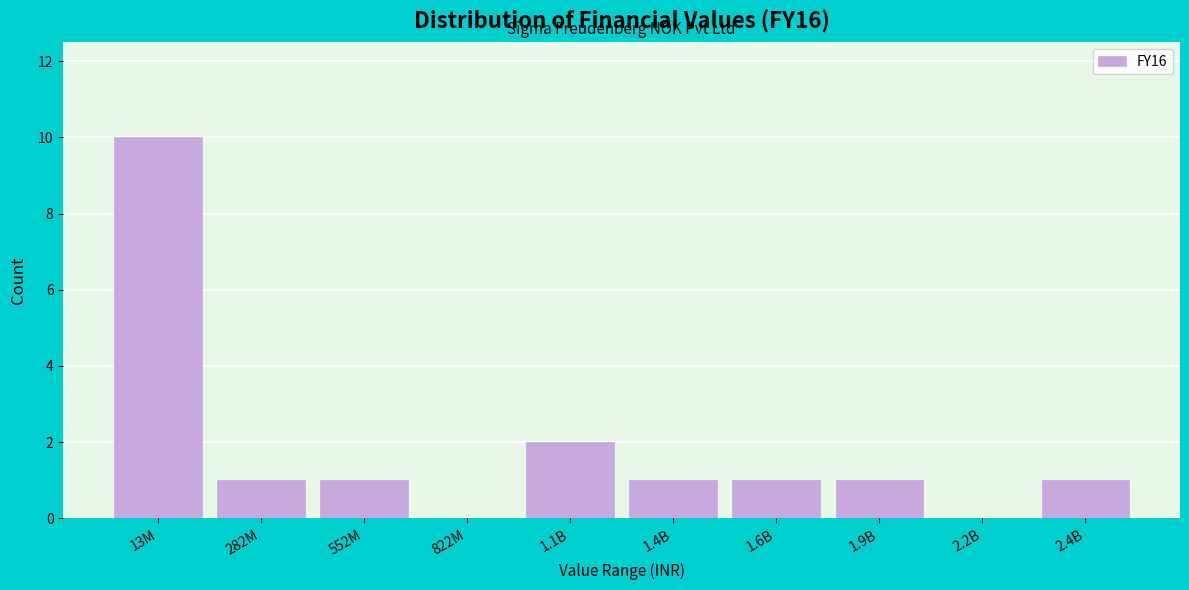

Reading left to right, list all the values displayed in this chart.

13M=10	282M=1	552M=1	822M=0	1.1B=2	1.4B=1	1.6B=1	1.9B=1	2.2B=0	2.4B=1